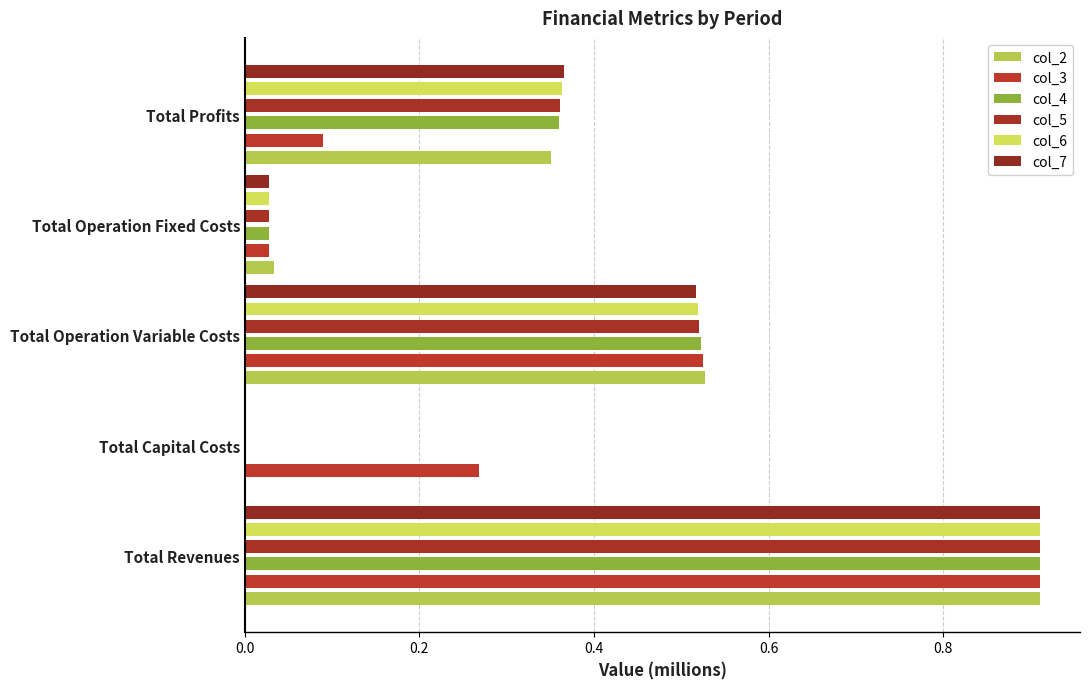

What is the difference between the second highest and second lowest values in the col_2 series?

0.5